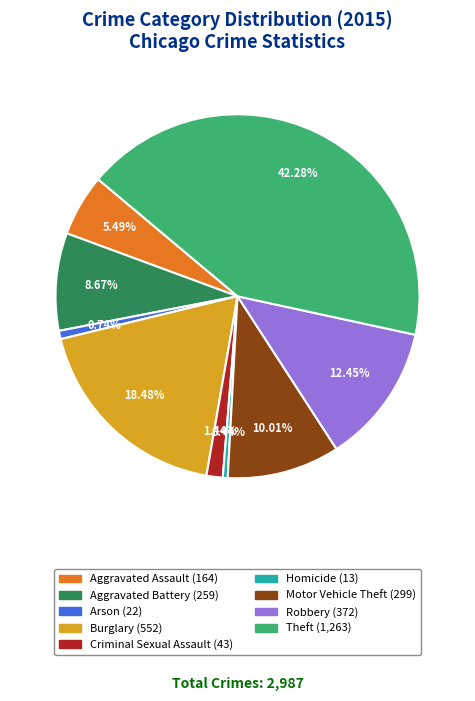

To the nearest percent, what is the combined percentage of Aggravated Assault and Motor Vehicle Theft?

16%